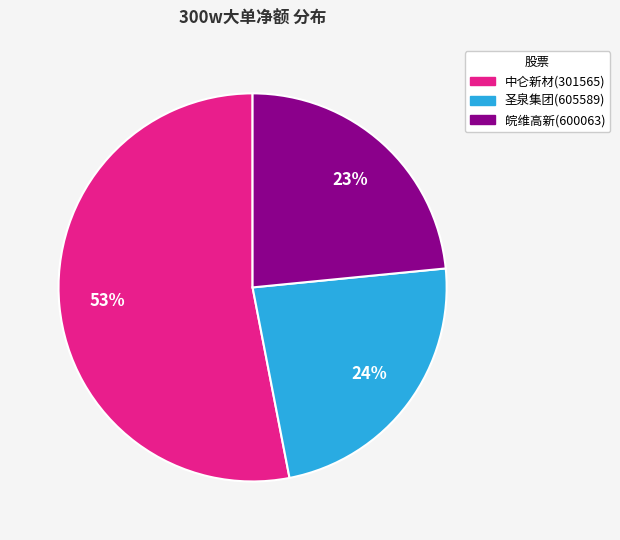

Which has a higher value, 圣泉集团(605589) or 中仑新材(301565)?

中仑新材(301565)